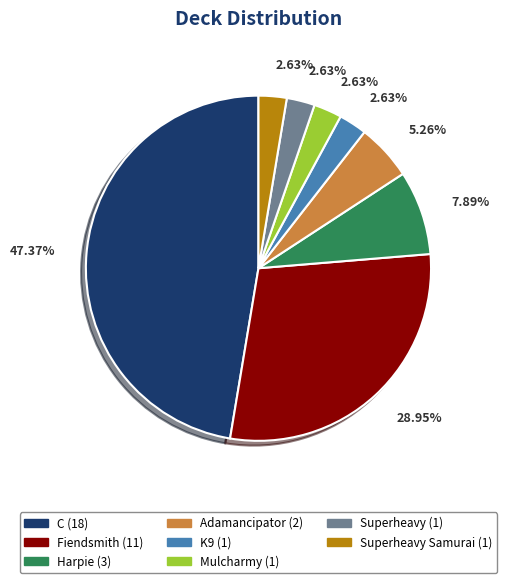

How many segments does this pie chart have?

8